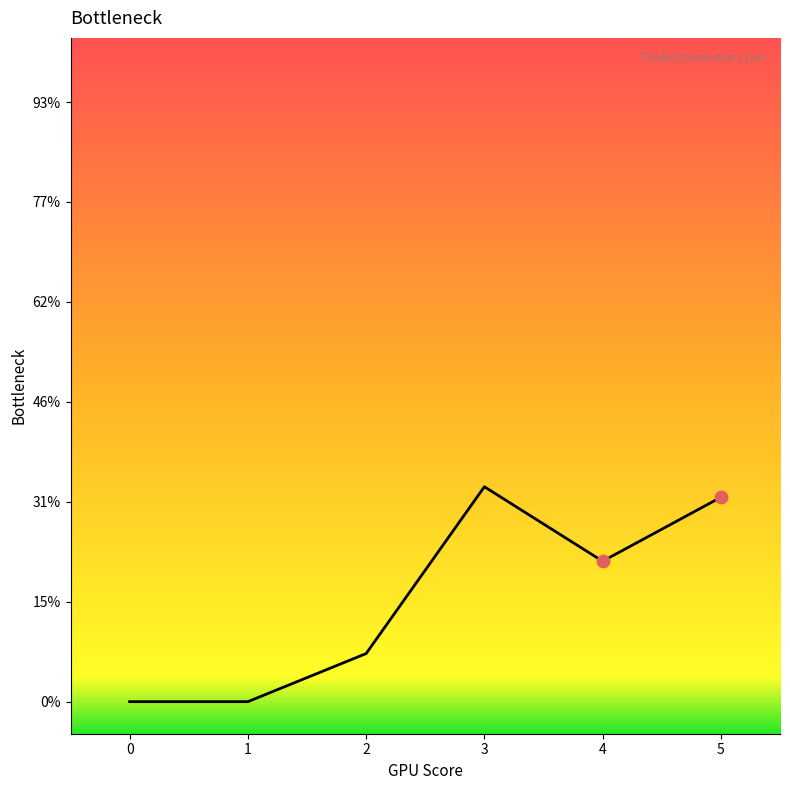

What is the sum of all values?

94.8